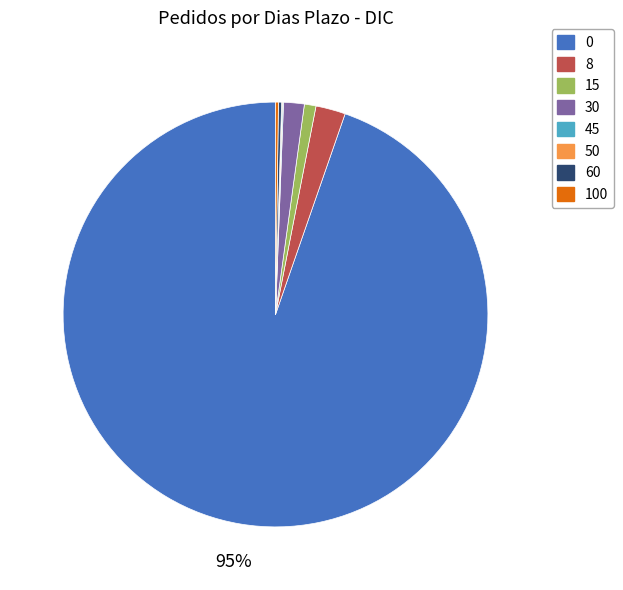

True or false: 15 accounts for 1% of the total.

True